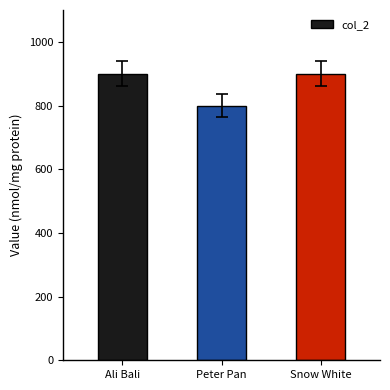

Reading left to right, transcribe all the data shown in this chart.

Ali Bali=900	Peter Pan=800	Snow White=900